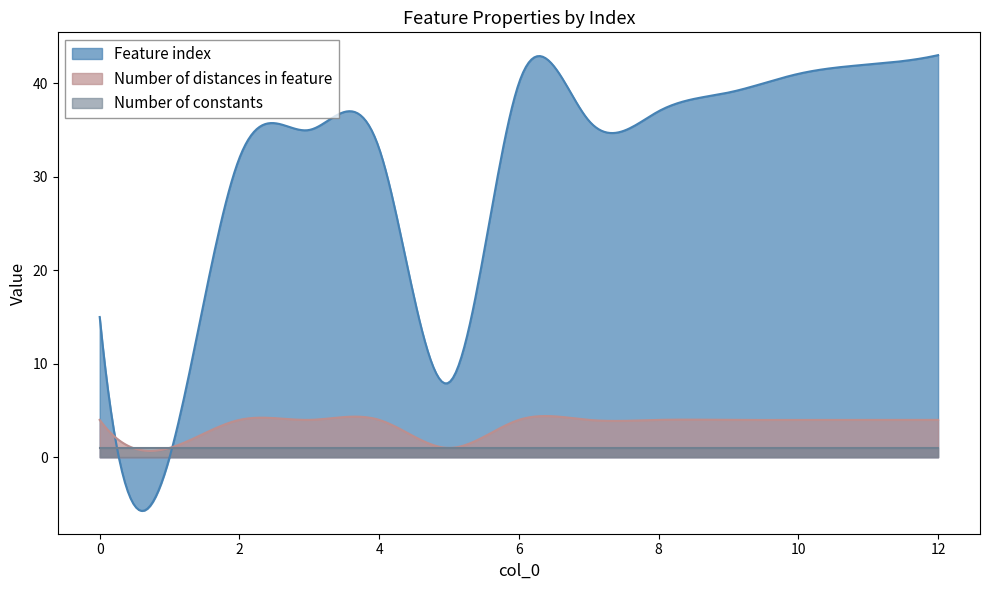

How many lines are shown in the chart?

3